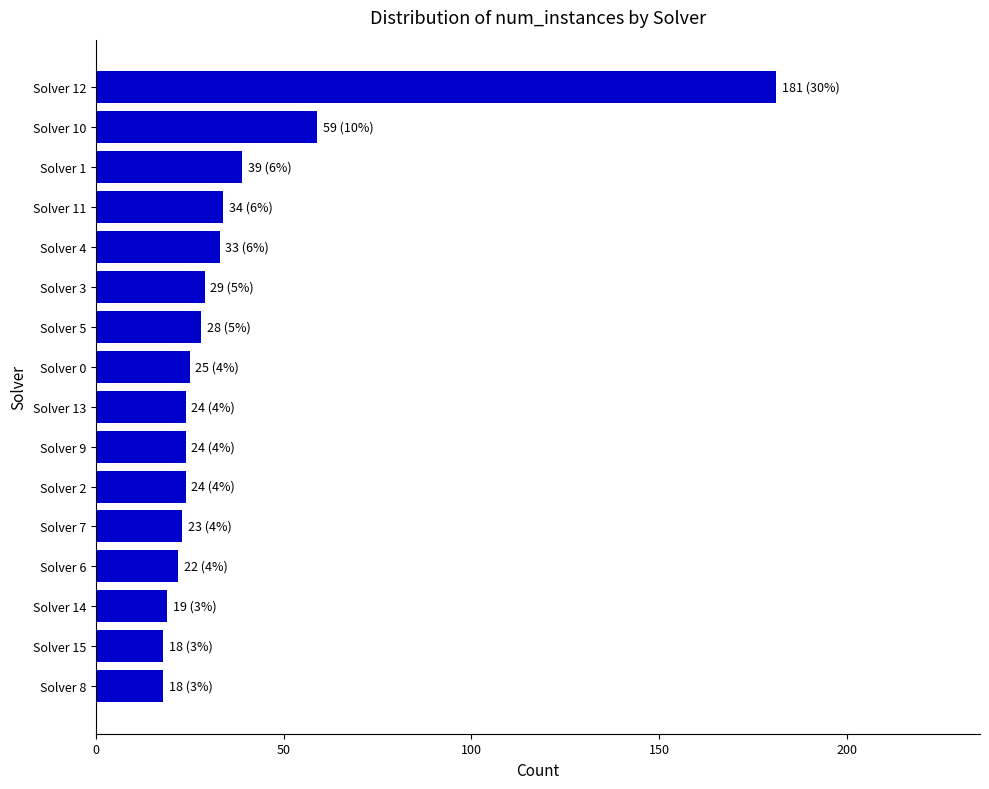

What is the difference between the maximum and second lowest values?

163